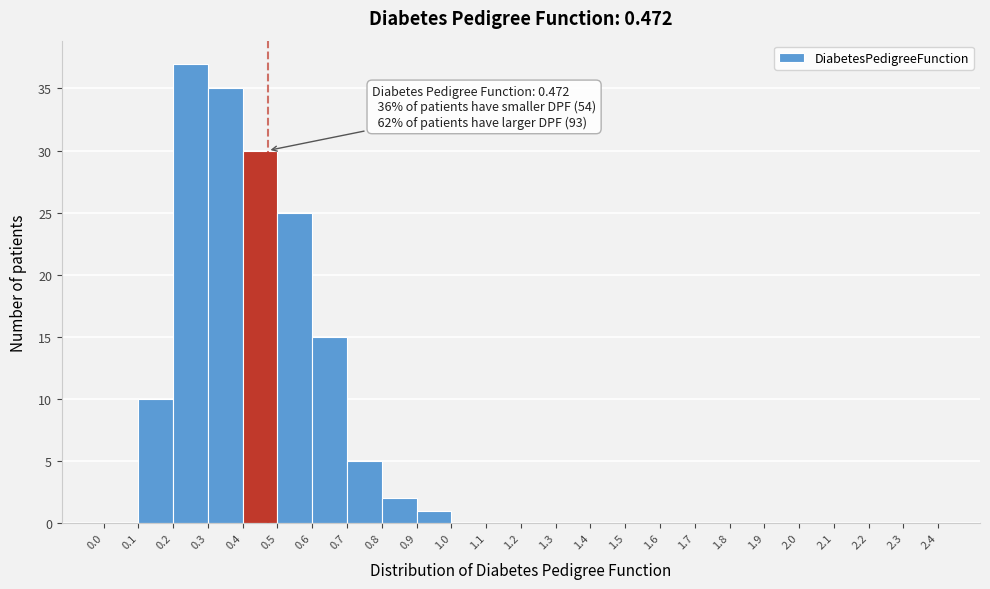

Over which range of the x-axis is the bar tallest?

0.2 to 0.3